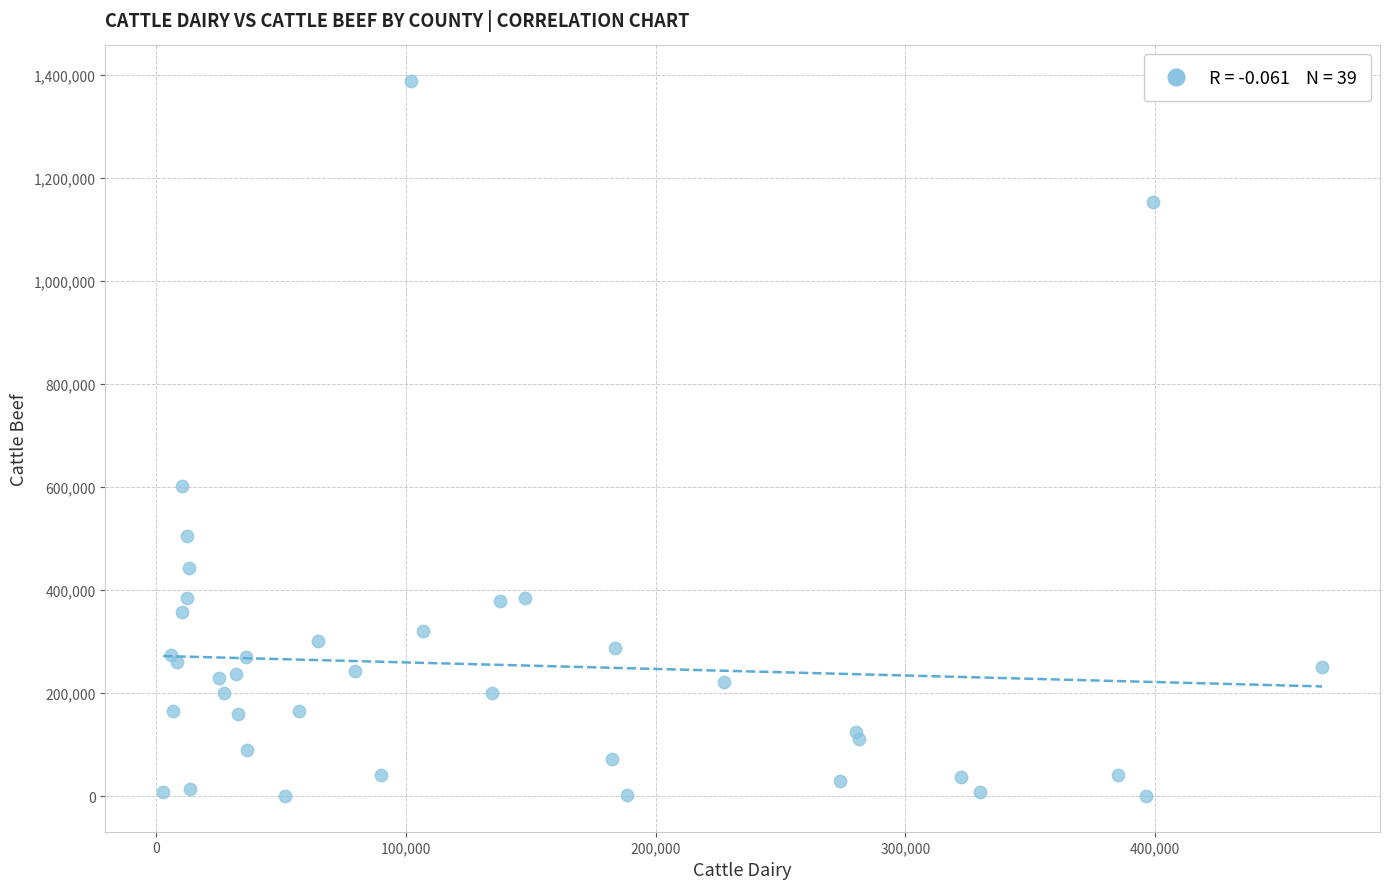

What Y value in the scatter plot is closest to 694003?

602505